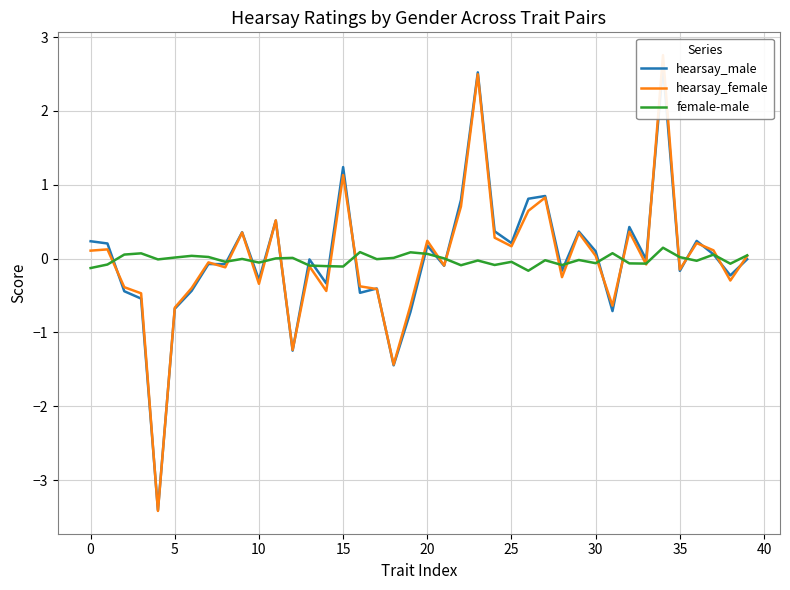

How many lines are shown in the chart?

3